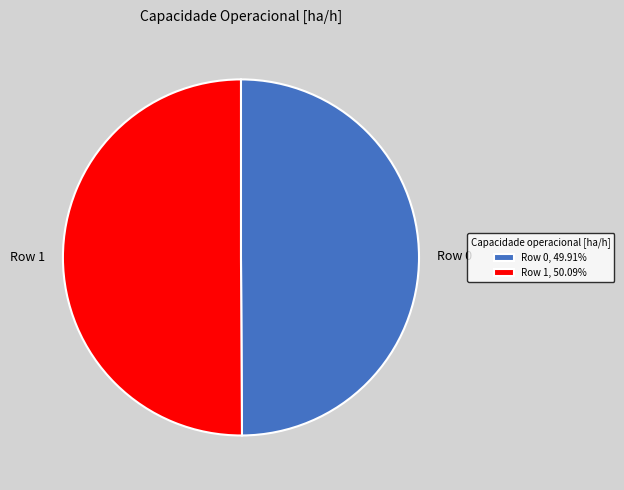

Count the number of slices in the pie.

2